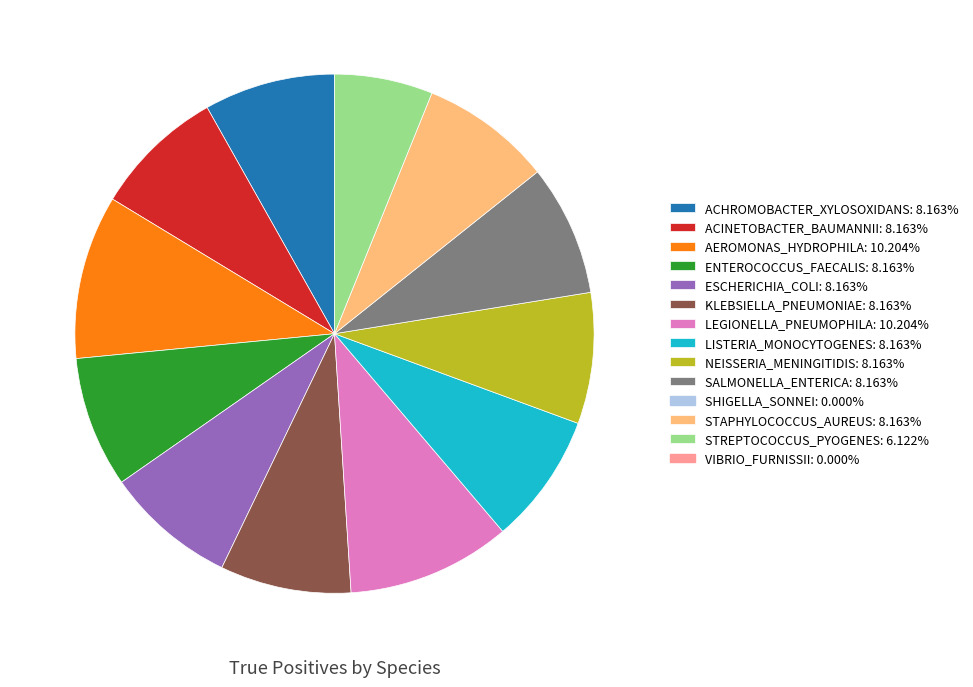

Is there a majority slice in this chart?

No